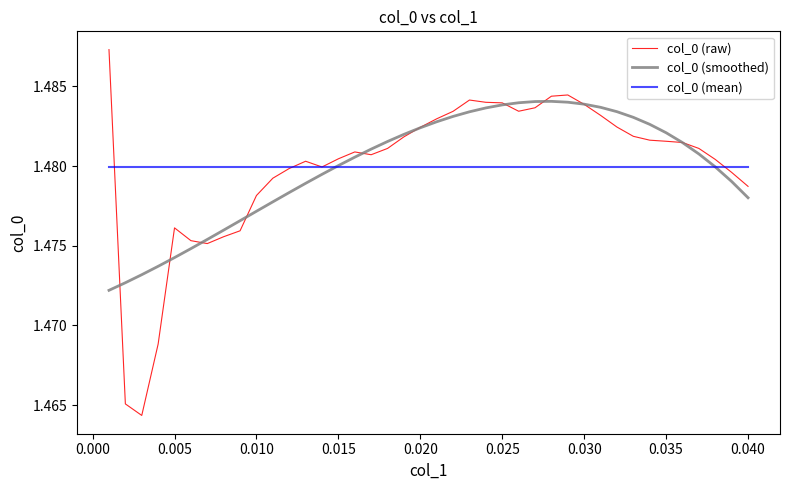

At how many categories does at least one series exceed 1?

40